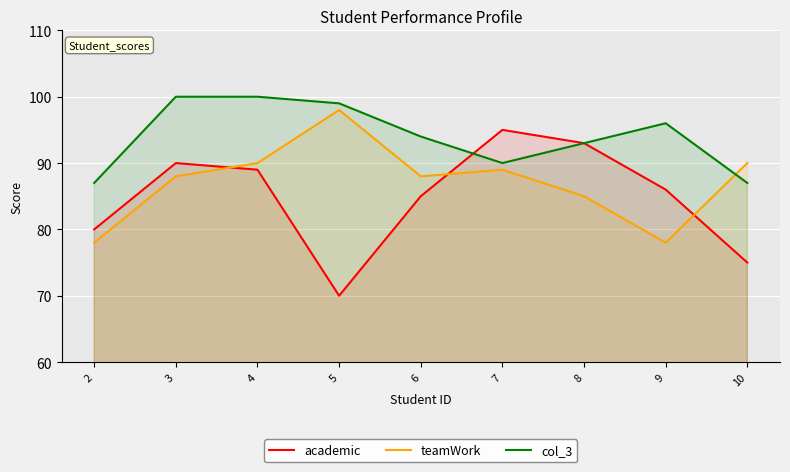

Between 4 and 9, which is larger?

4